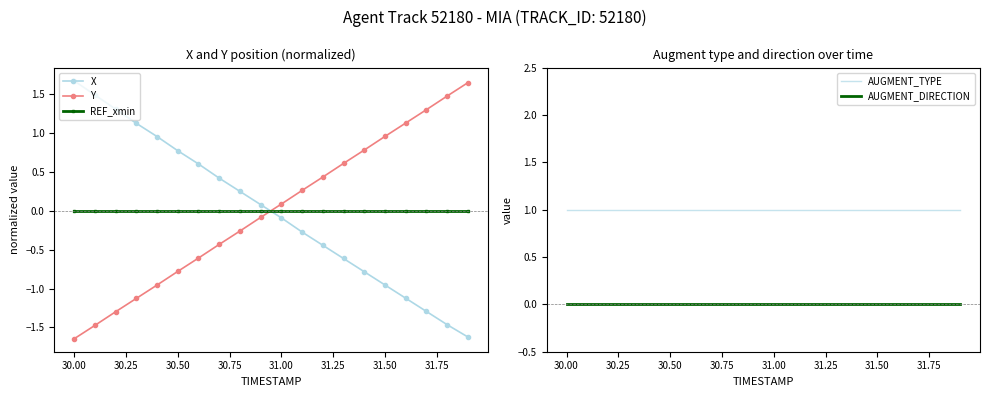

How many intersections are there between X and REF_xmin?

1